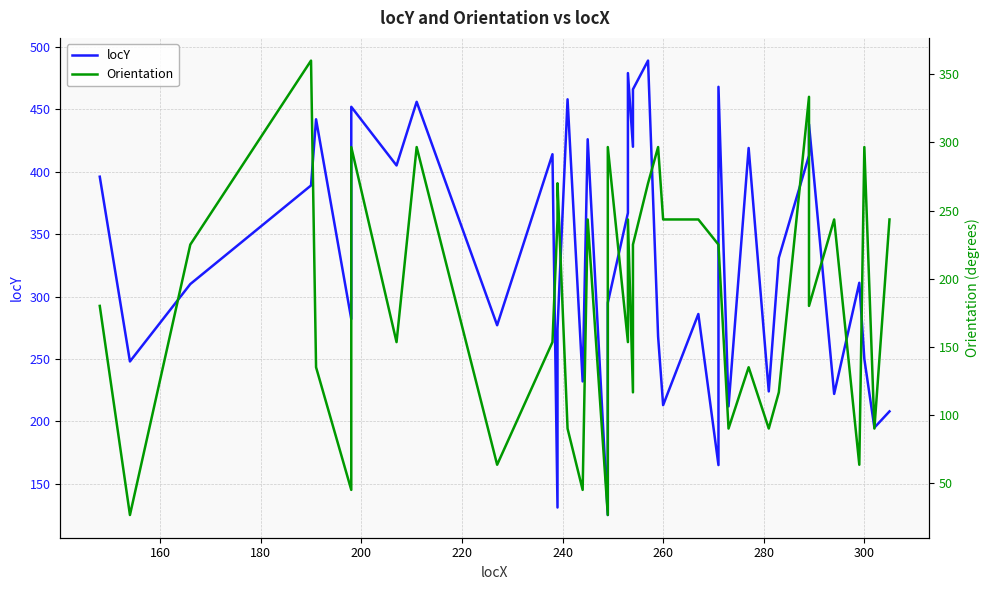

What are all the series names shown in the legend?

locY, Orientation